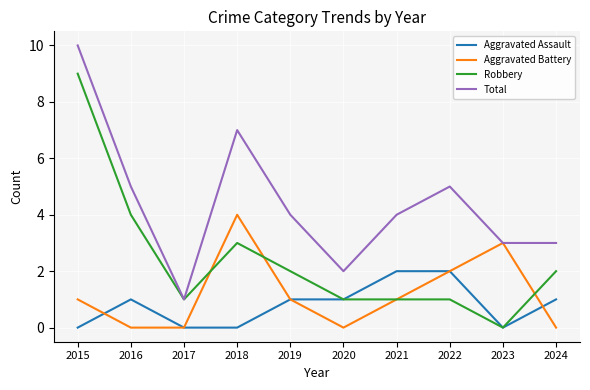

What is the difference between the highest and lowest values at 2023?

3